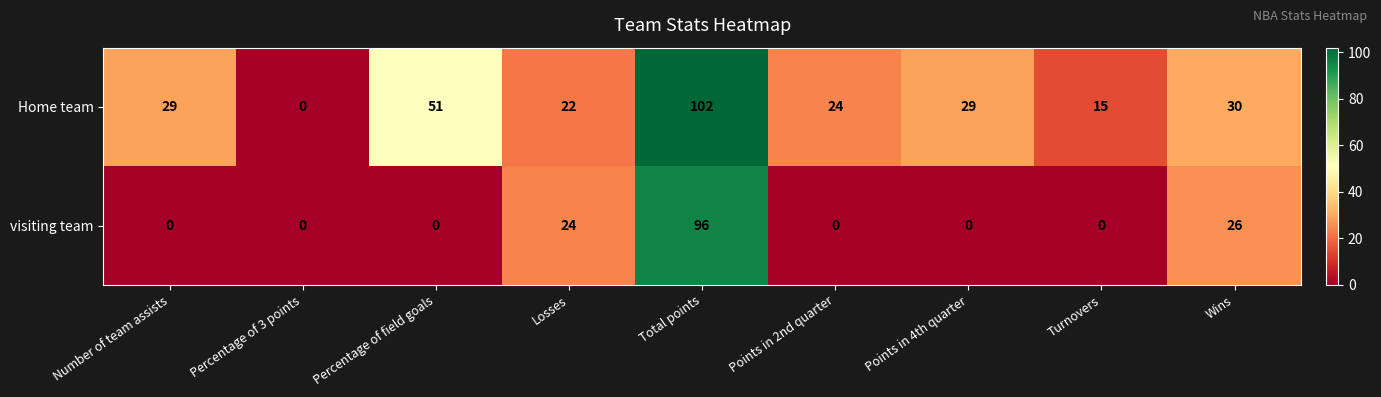

Reading left to right, what are all the values shown in this chart?

Home team: Number of team assists=29	Percentage of 3 points=0	Percentage of field goals=51	Losses=22	Total points=102	Points in 2nd quarter=24	Points in 4th quarter=29	Turnovers=15	Wins=30
visiting team: Number of team assists=0	Percentage of 3 points=0	Percentage of field goals=0	Losses=24	Total points=96	Points in 2nd quarter=0	Points in 4th quarter=0	Turnovers=0	Wins=26